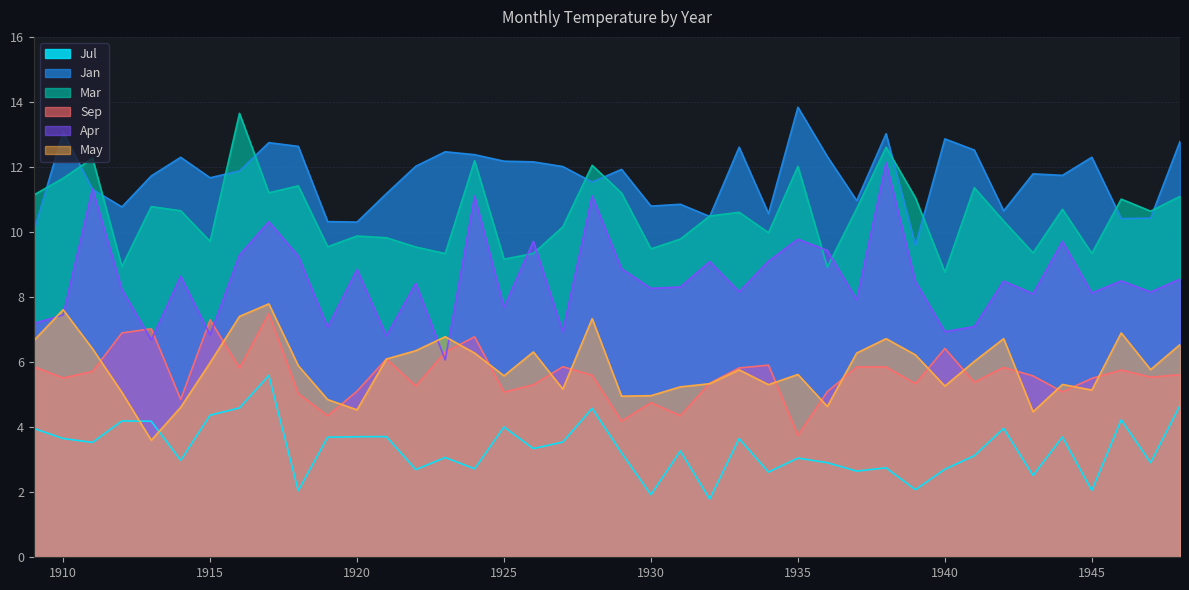

What is the average value of the May series?

5.8